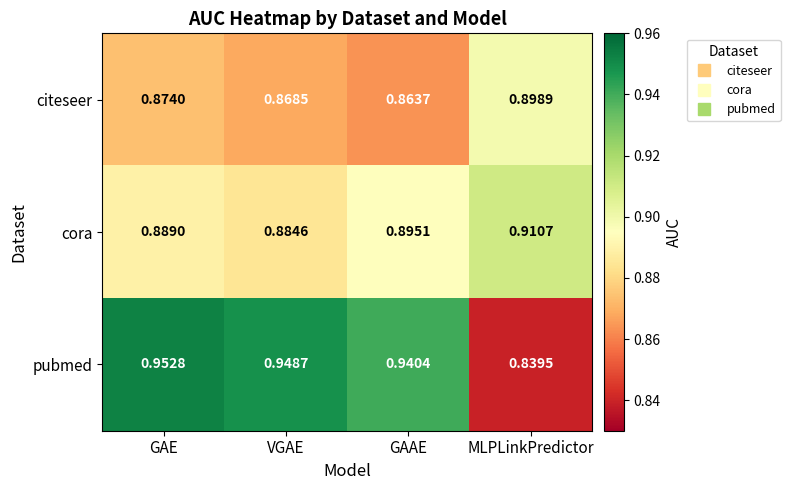

Rank the series at GAAE from highest to lowest value.

pubmed, cora, citeseer